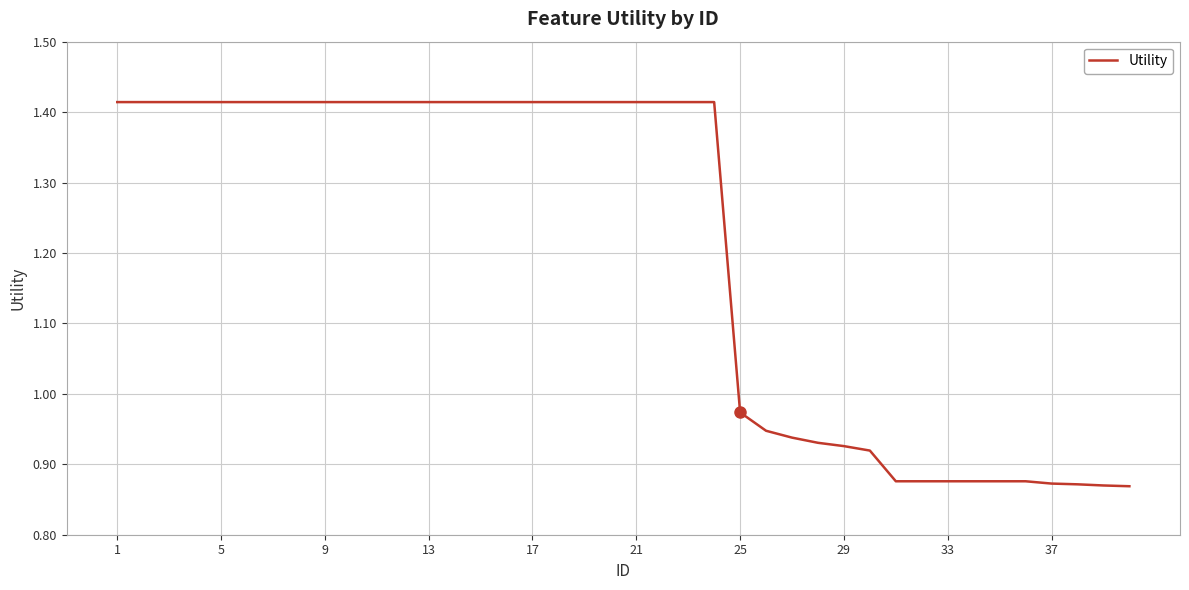

What is the difference between the maximum and minimum values?

0.5